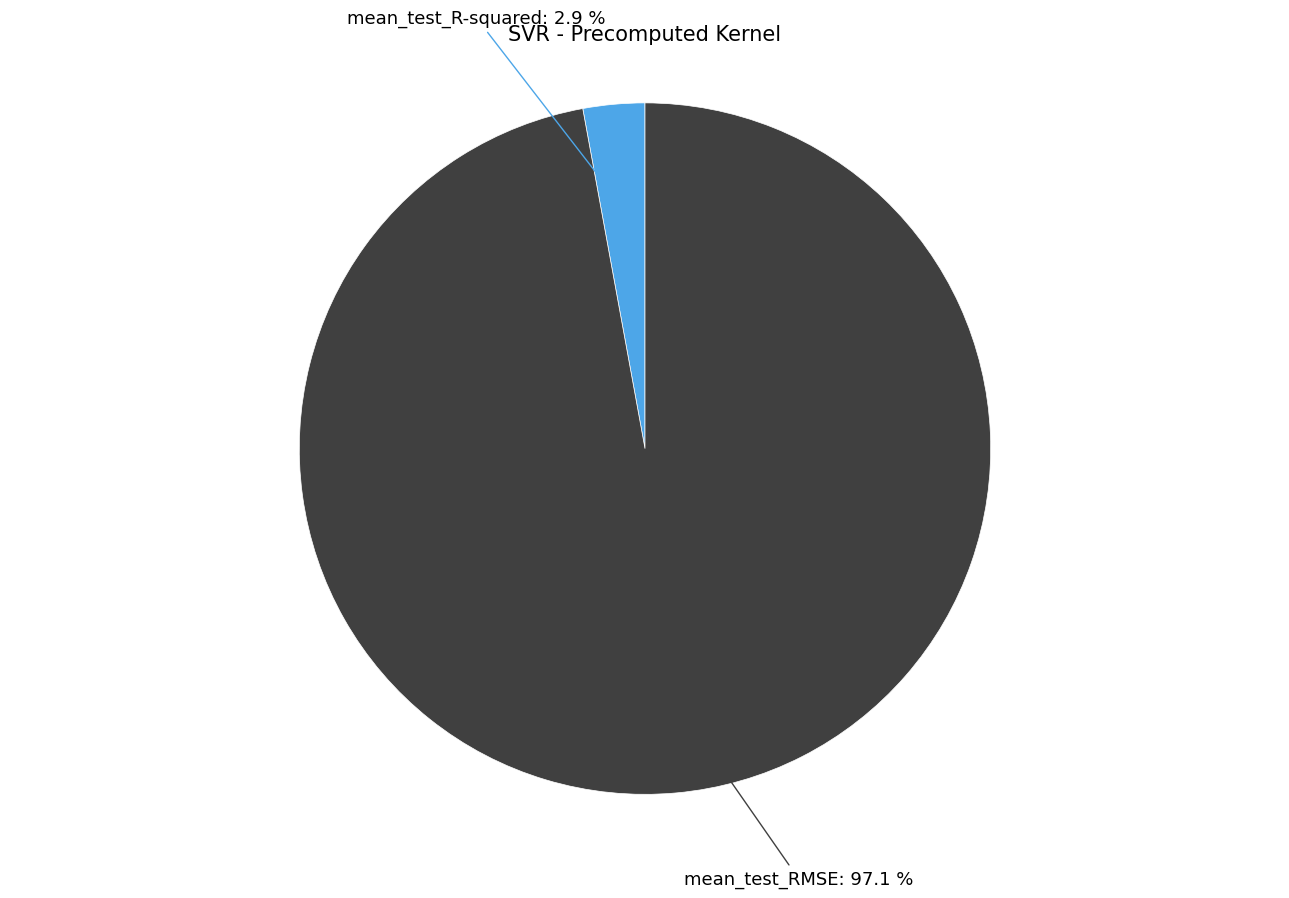

Count the number of slices in the pie.

2